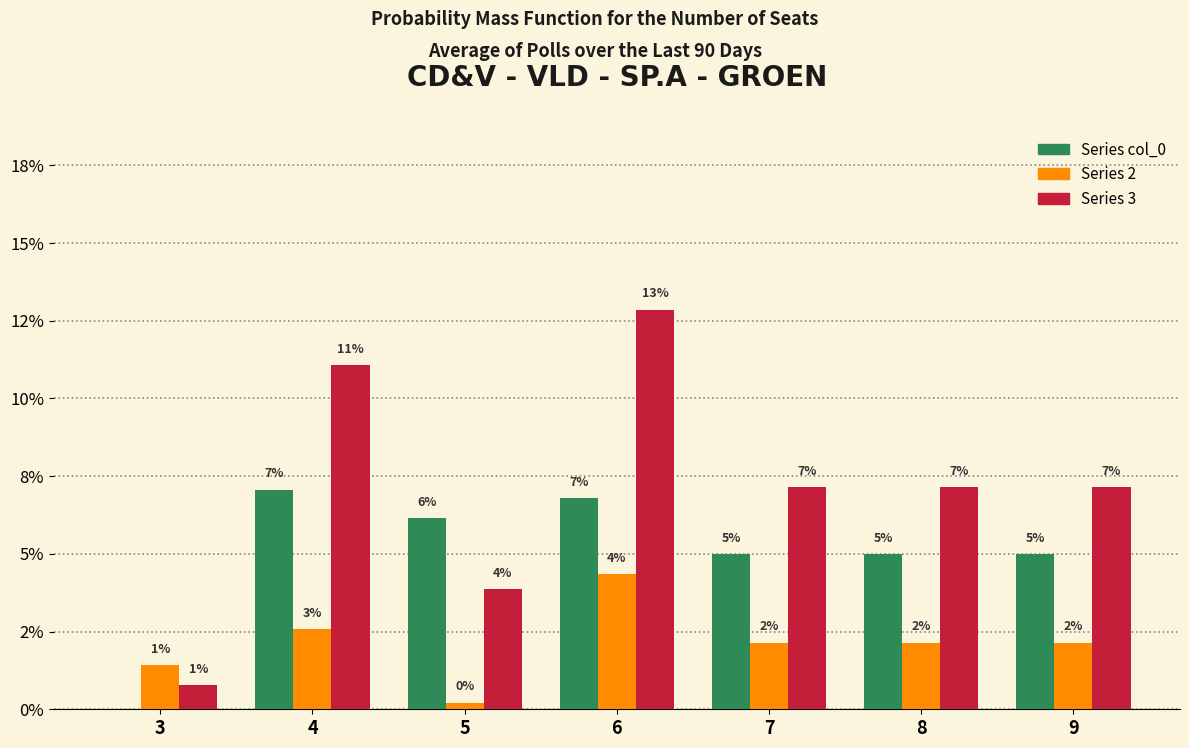

True or false: Series 3 has a value of 4.9 at 9.

False